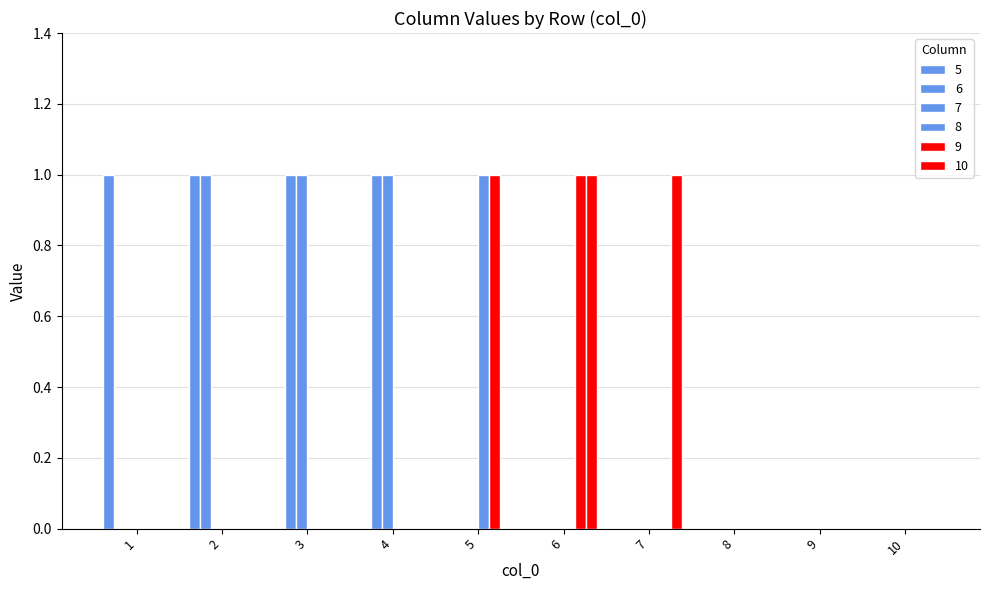

The 6 series shows 0 at 8. True or false?

True